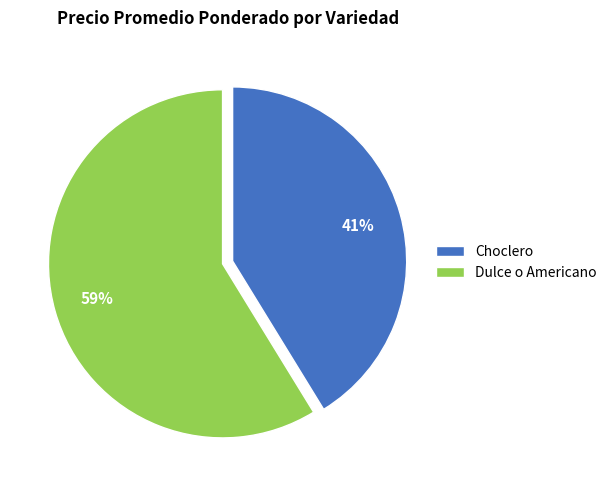

Combined, do Choclero and Dulce o Americano account for over 50%?

Yes